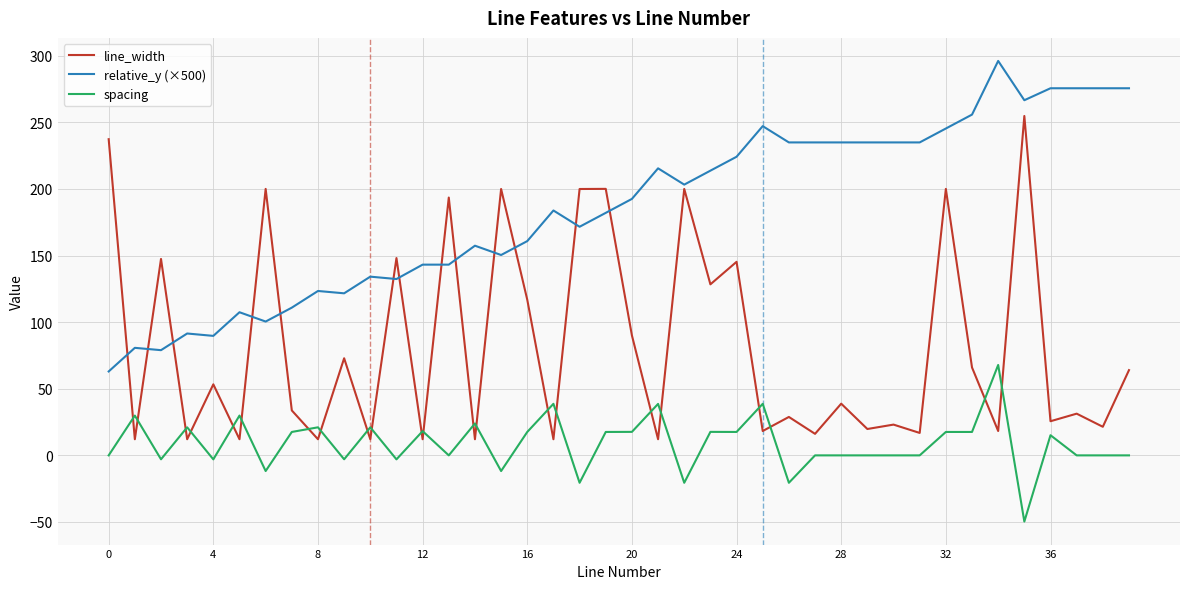

Rank the series by their average value, from highest to lowest.

relative_y (×500), line_width, spacing